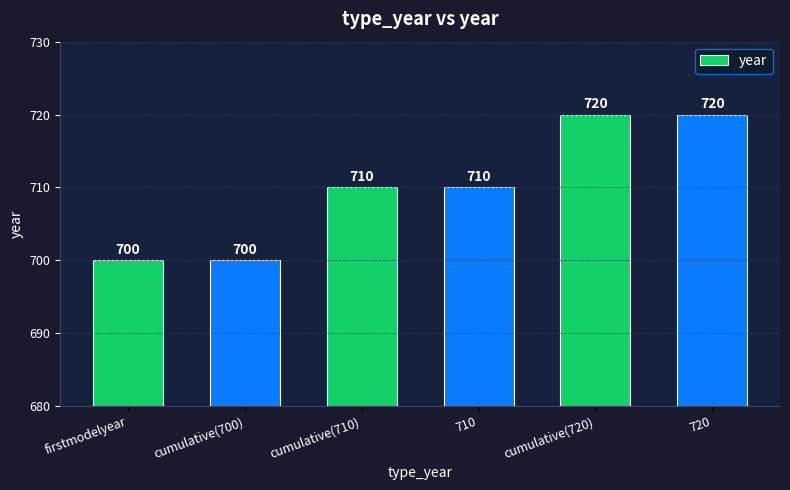

The chart shows a value of 1146 at cumulative(700). True or false?

False